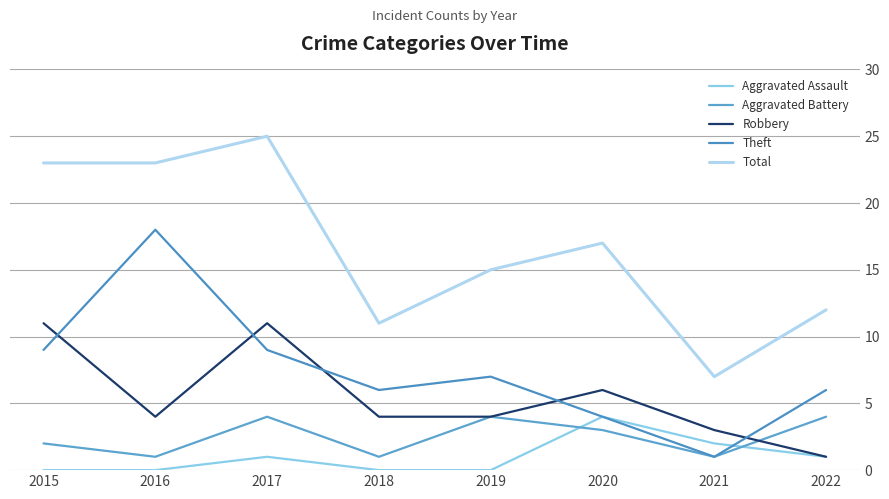

In Aggravated Battery, how many points are higher than both neighbors (excluding endpoints)?

2